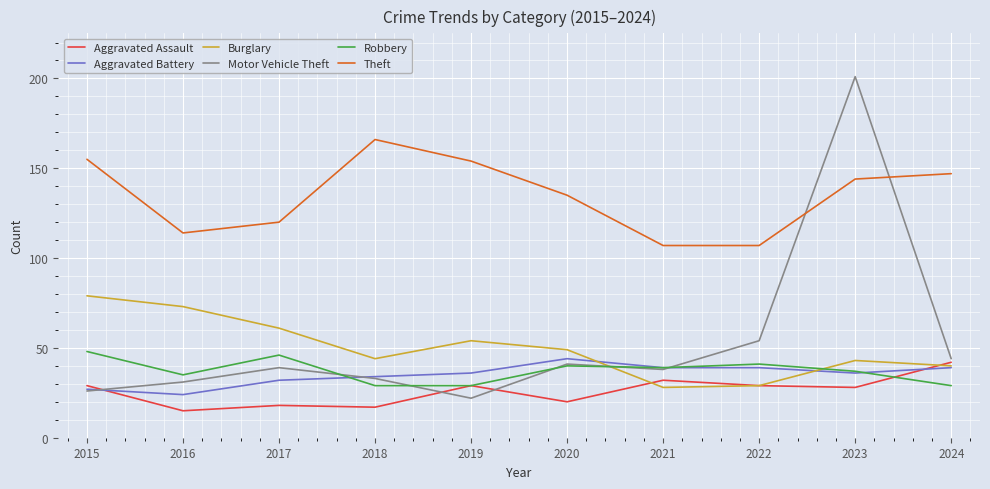

Count the number of data series in this chart.

6